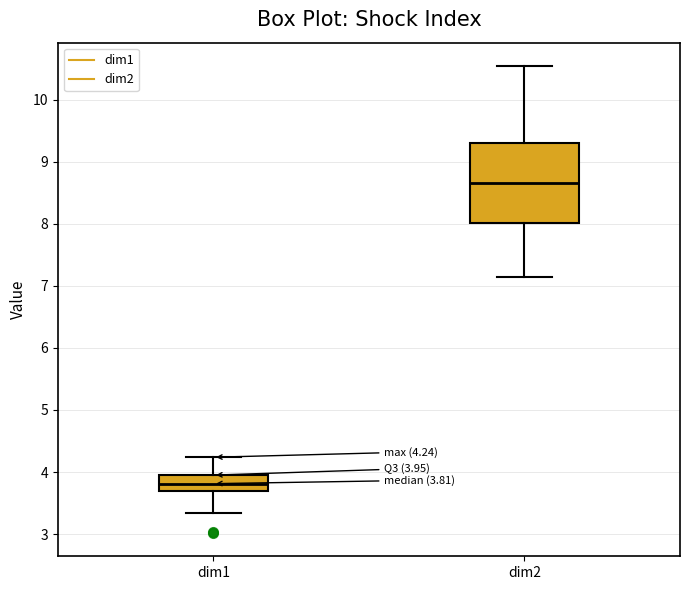

Which box has the lowest median line?

dim1